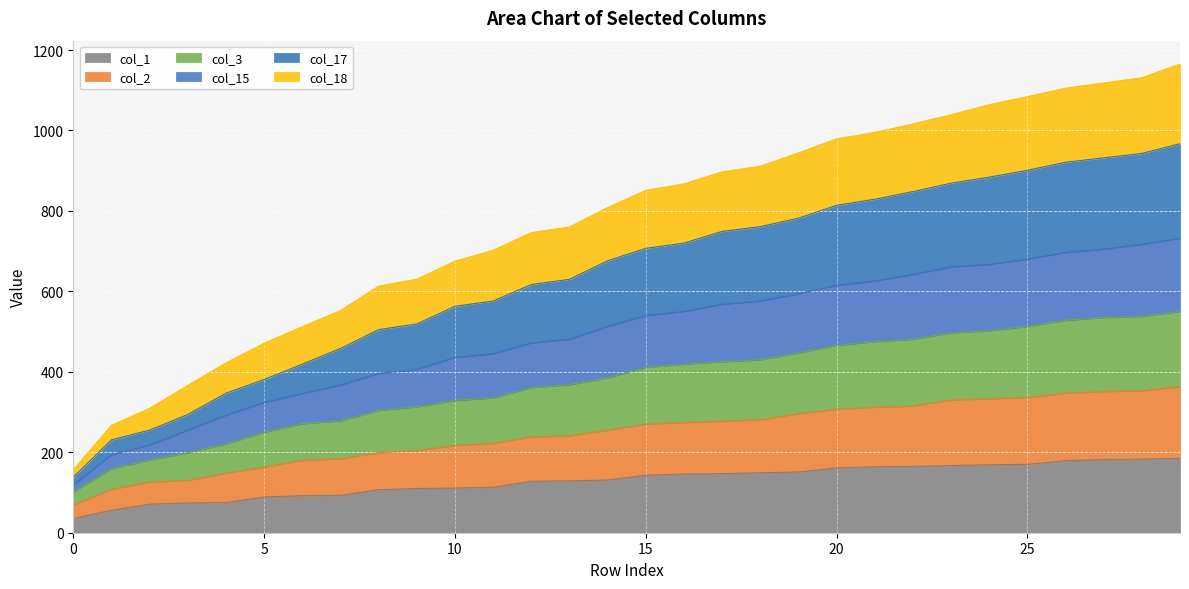

What is the lowest value of the col_1 series?

35